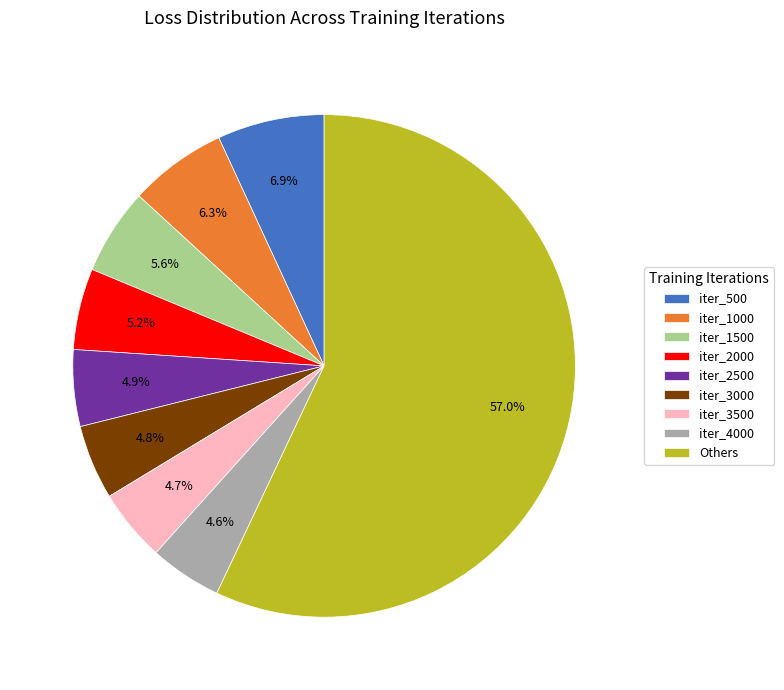

Combined, what portion of the pie is iter_2000 and iter_1000?

11.5%